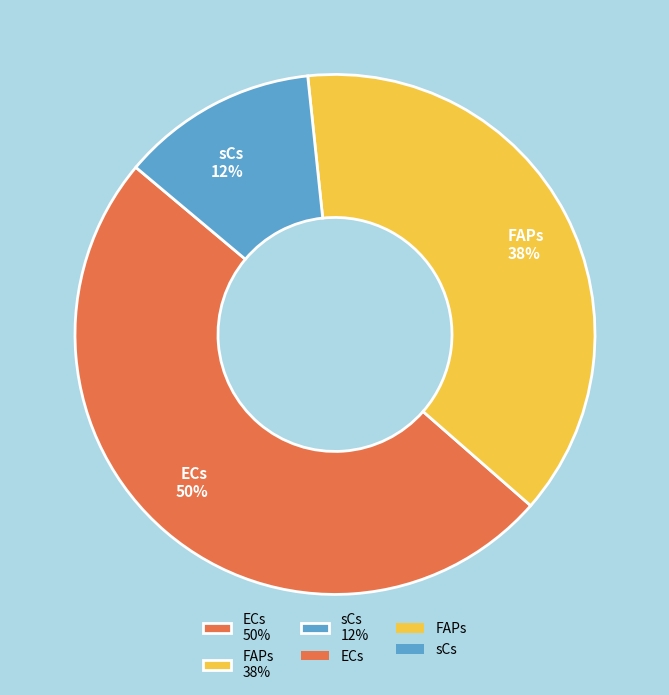

Count the number of slices in the pie.

3